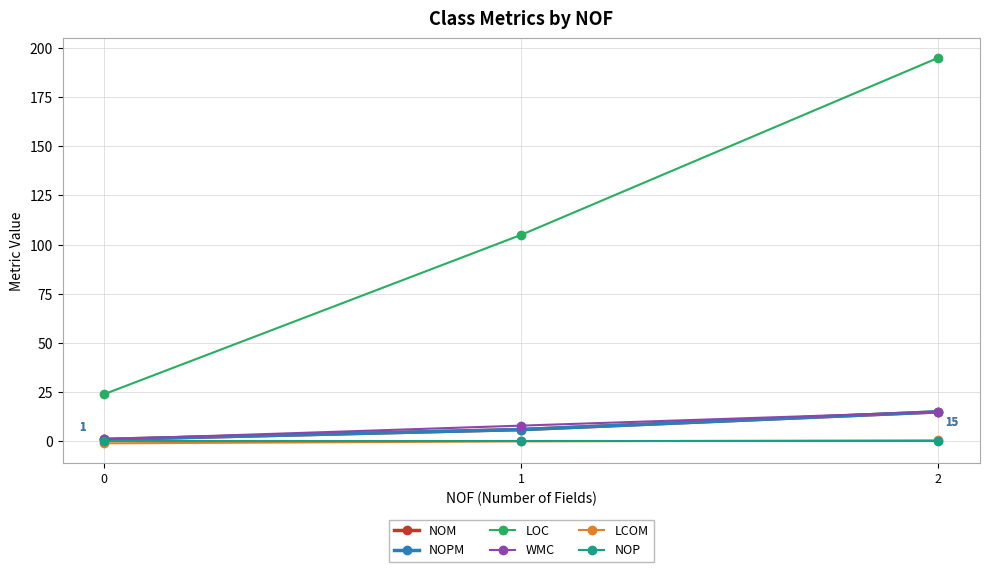

Rank the series by their maximum value, from lowest to highest.

NOP, LCOM, NOM, NOPM, WMC, LOC